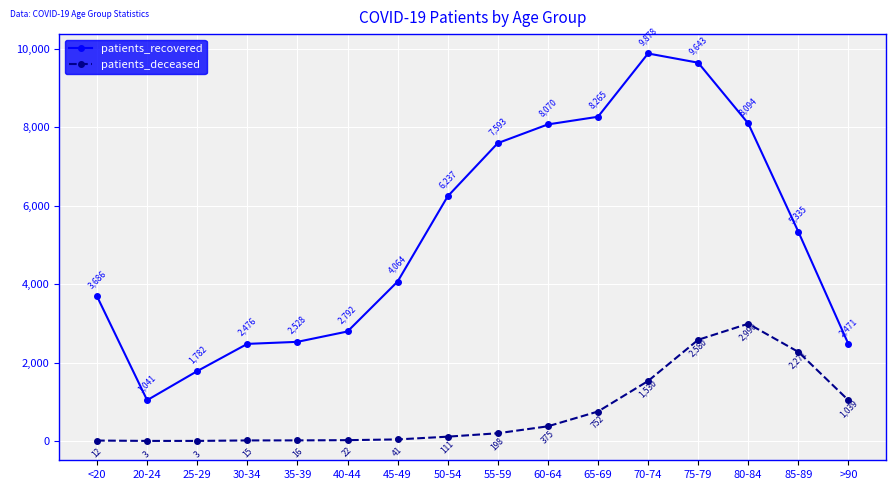

True or false: patients_recovered and patients_deceased intersect in this chart.

False